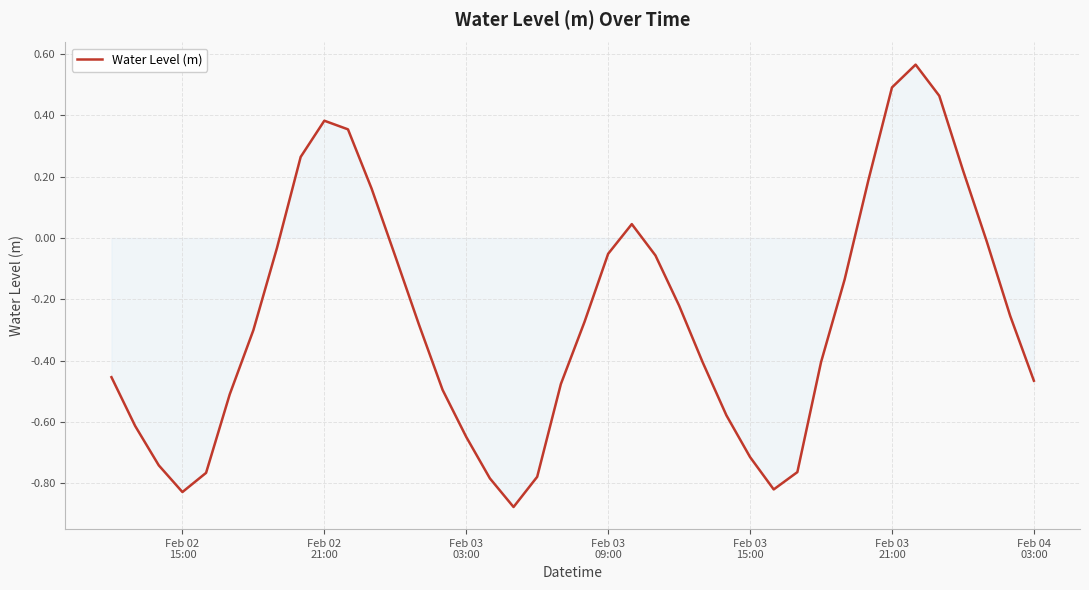

Does the chart have visible grid lines?

Yes